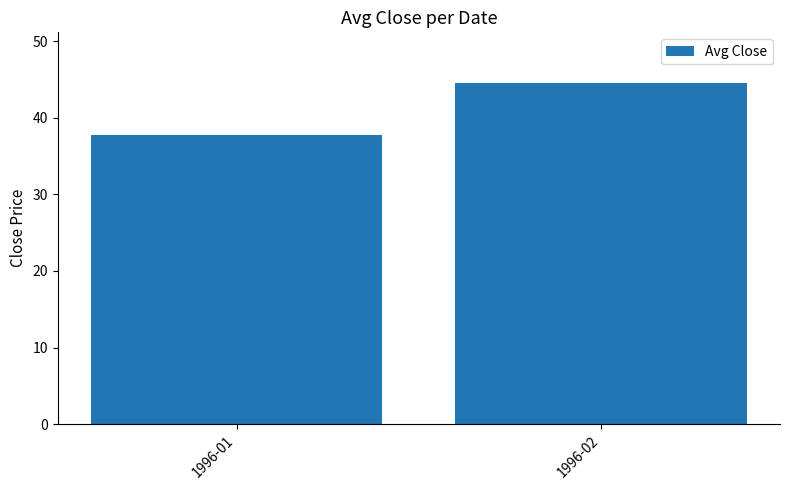

Reading left to right, transcribe all the data shown in this chart.

37.8	44.5